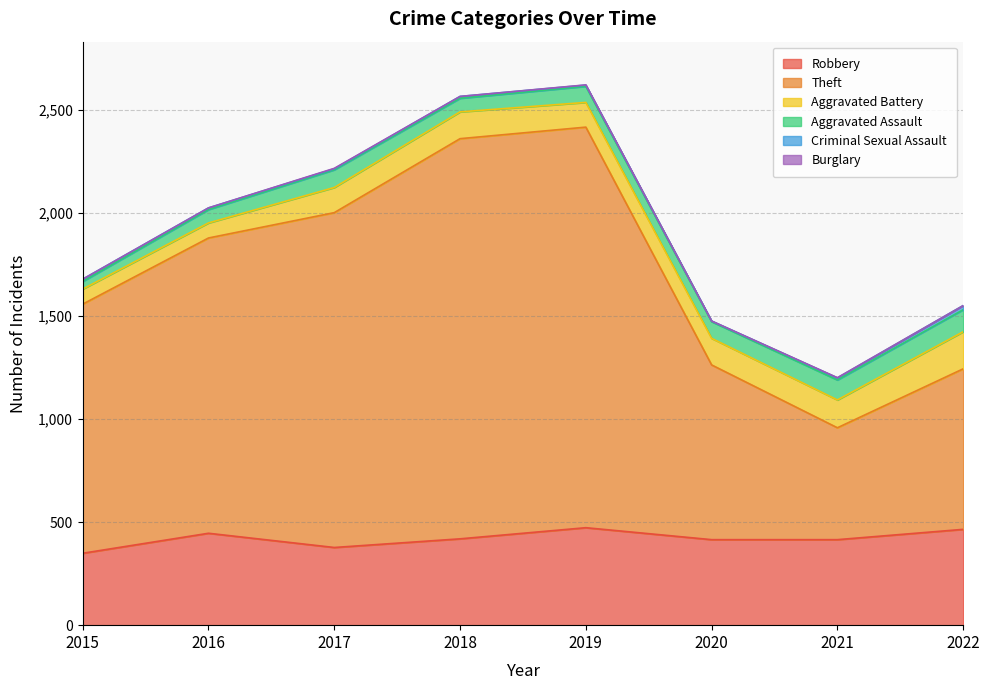

Which category has the highest value in the Burglary series?

2017